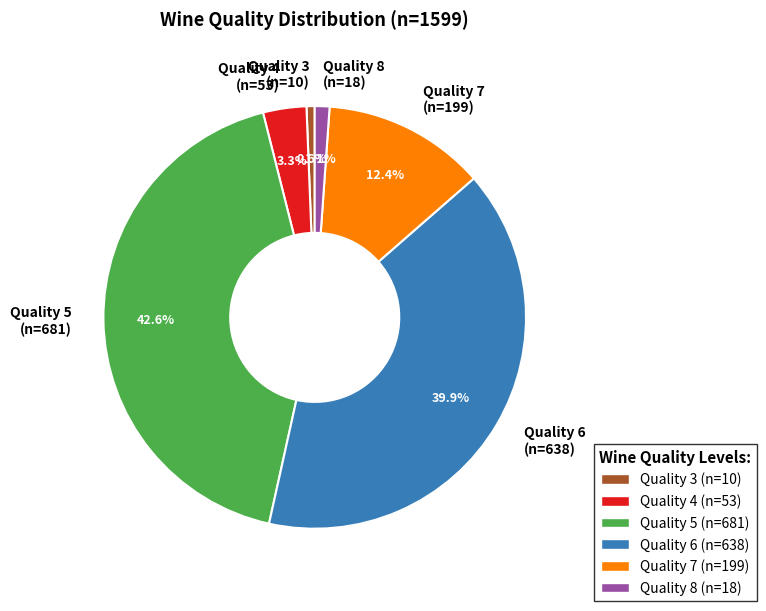

Is there any slice that represents more than half of the pie?

No